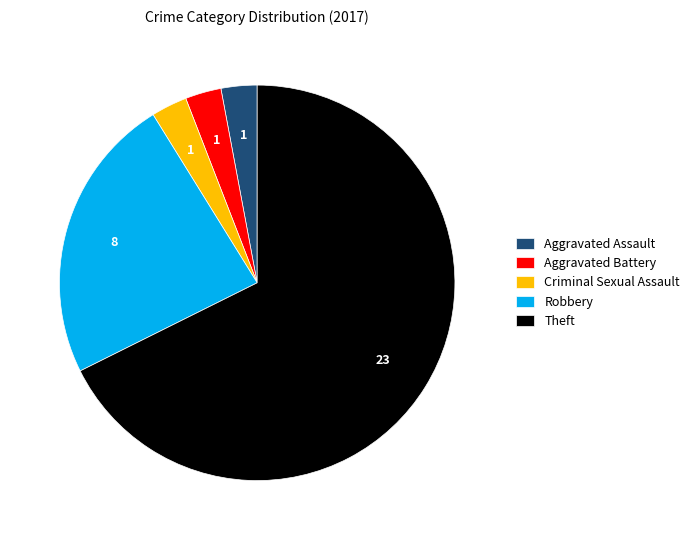

Is it true that Robbery is 30% of the pie?

False